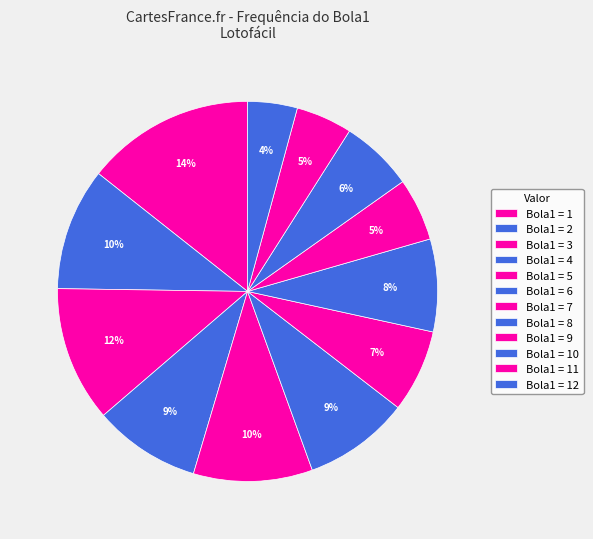

Count the number of slices in the pie.

12